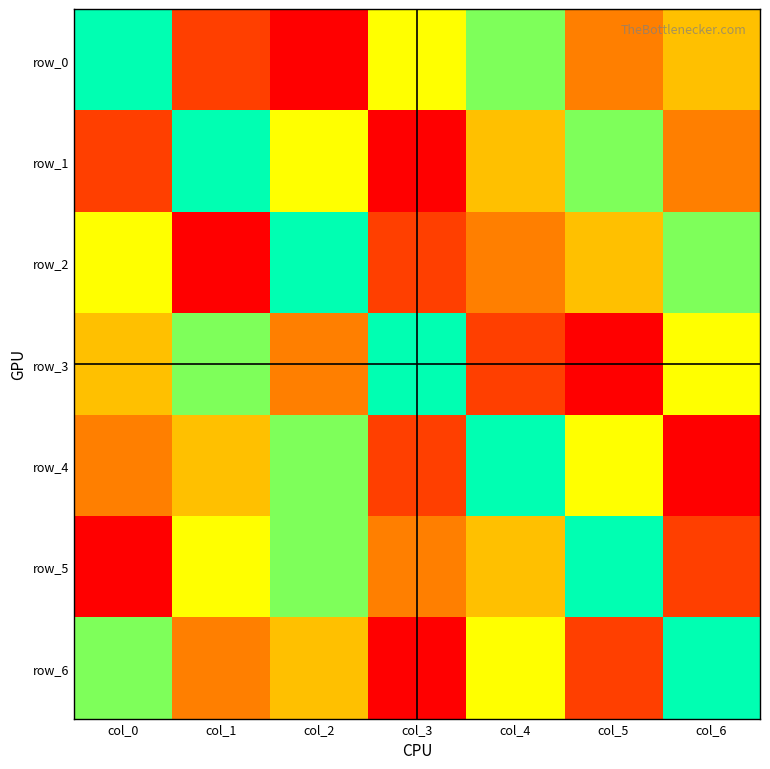

What is the difference between the maximum and minimum values in the row_6 series?

6